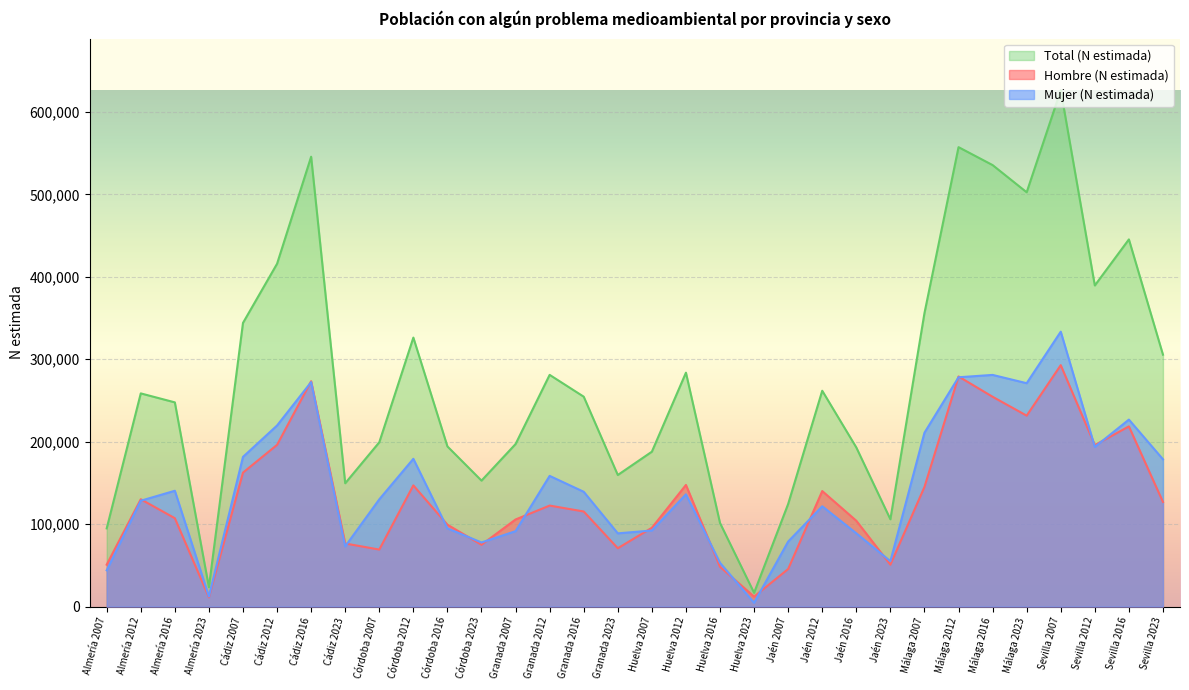

What is the difference between the Total (N estimada) values at Almería 2012 and Huelva 2023?

241888